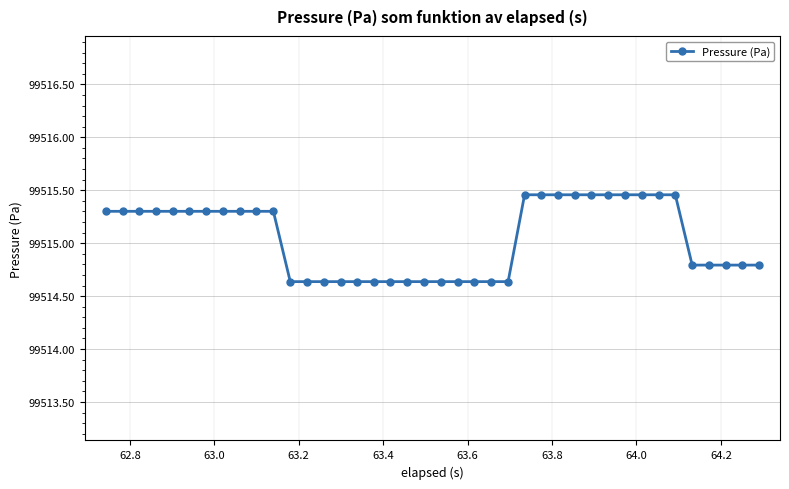

Count the values in the range 99514 to 99515.

19